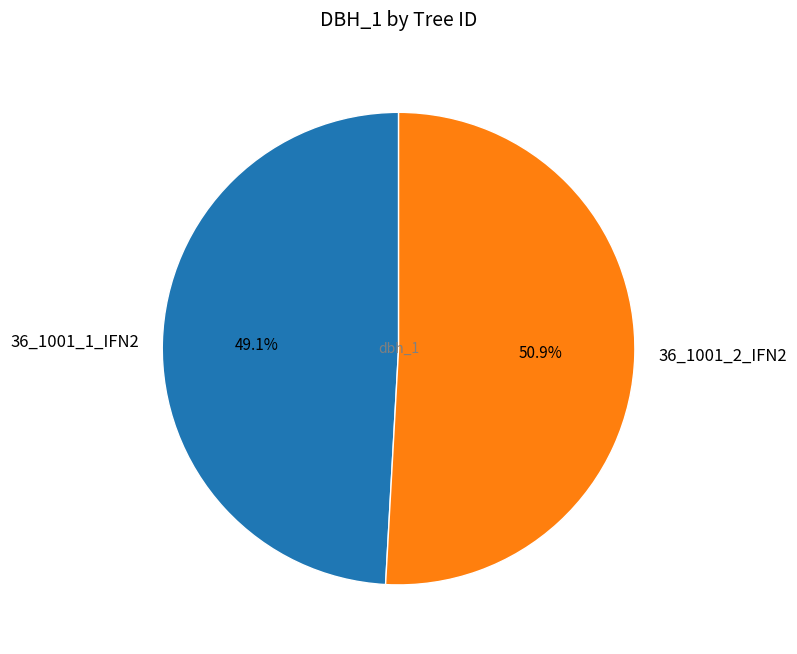

Is it true that 36_1001_1_IFN2 is 49% of the pie?

True